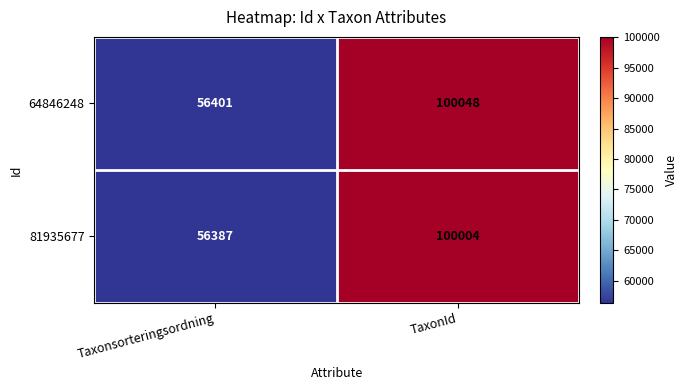

The value of 81935677 at TaxonId is 24320. True or false?

False